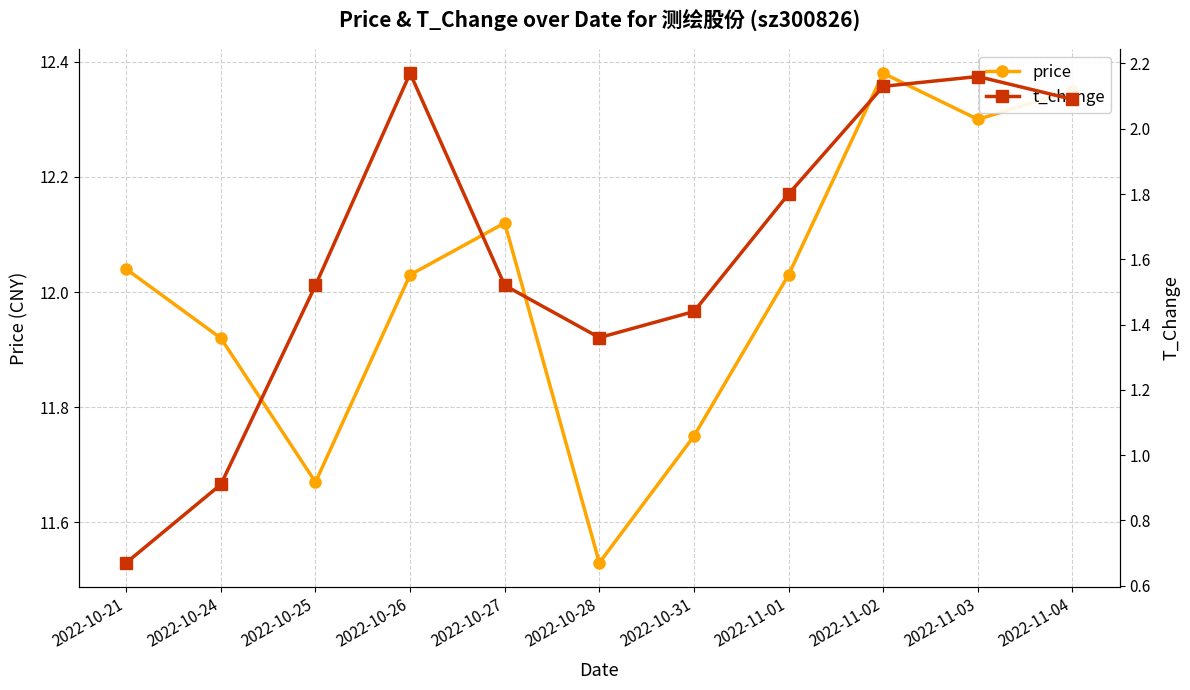

True or false: price and t_change intersect in this chart.

False